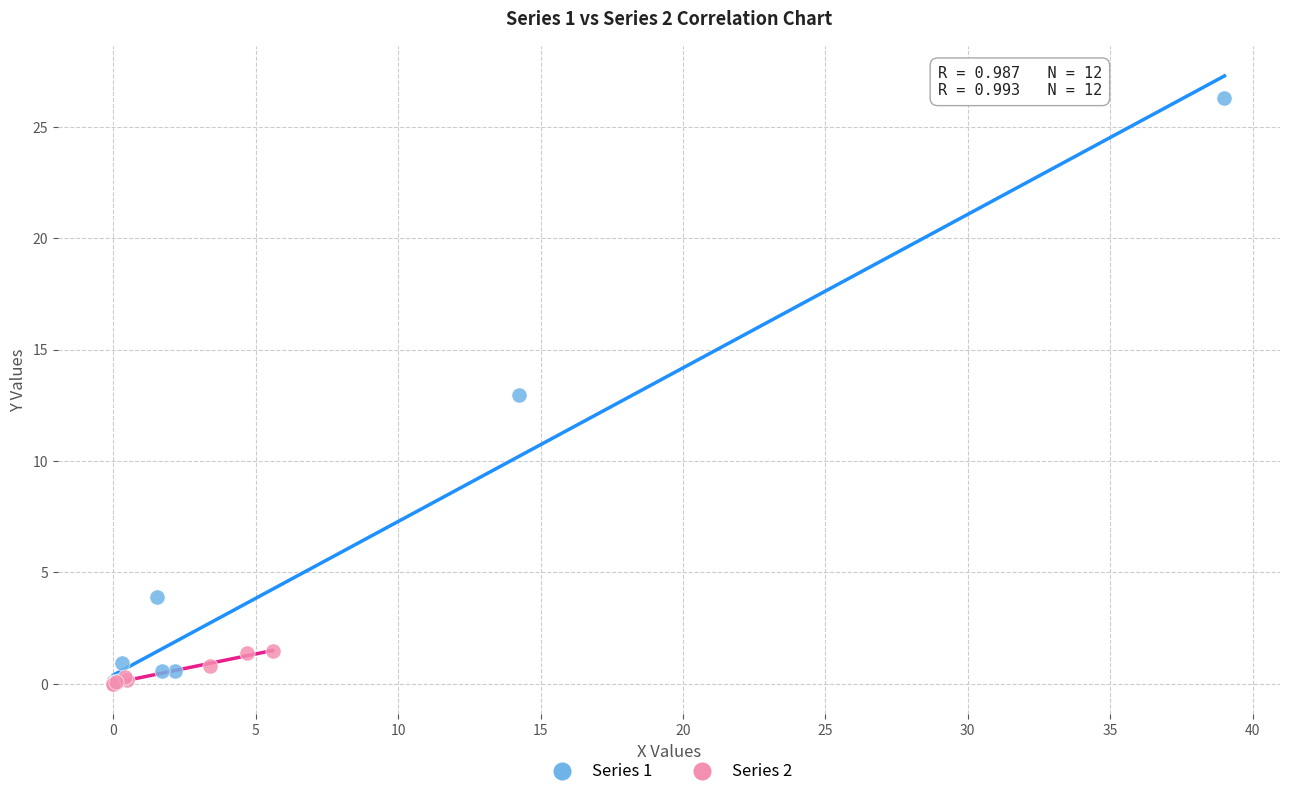

Which series reaches the maximum Y coordinate?

Series 1